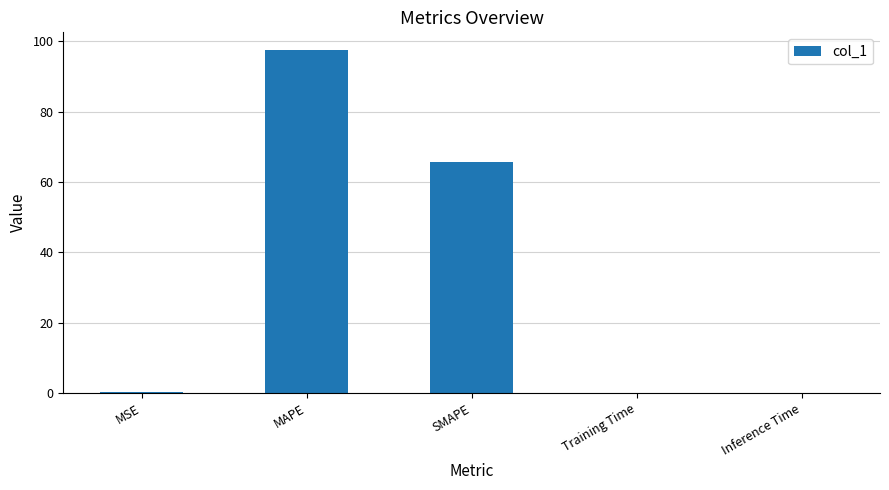

Which category has the highest value across all series?

MAPE